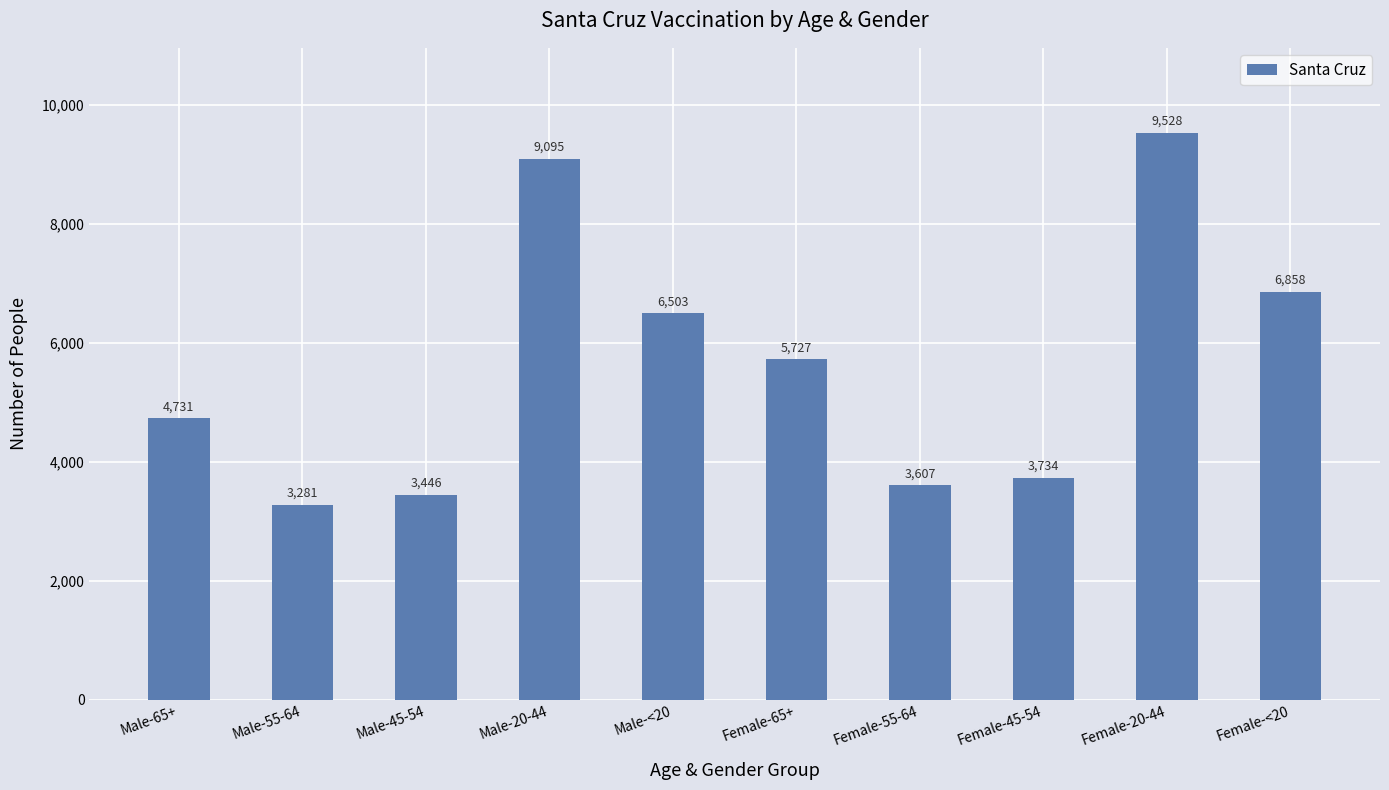

How many bars are there in total?

10